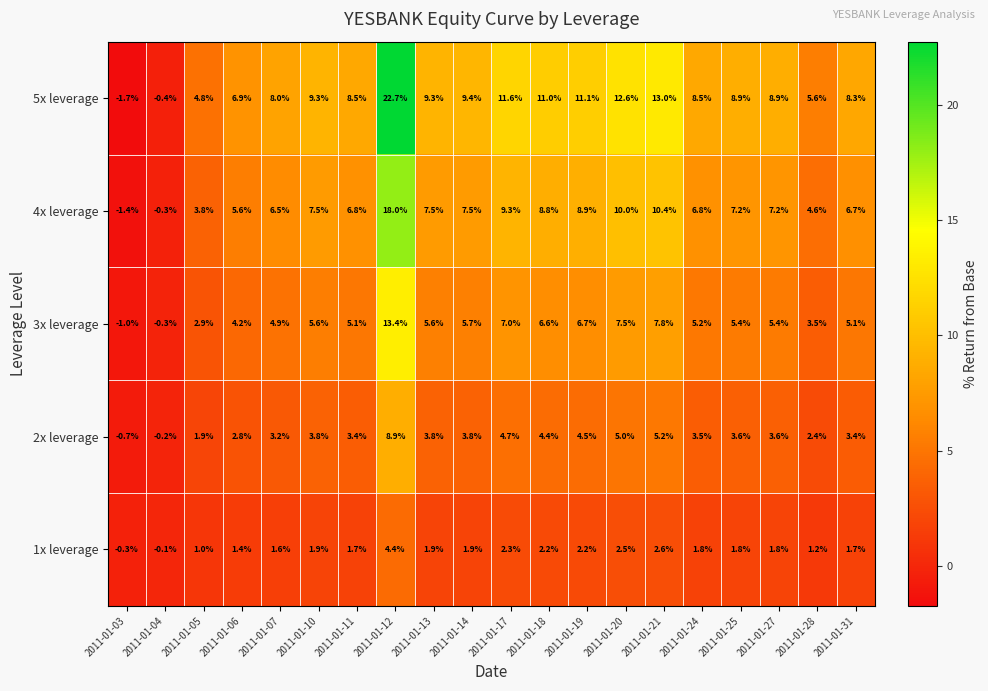

At which category is the sum across all series the highest?

2011-01-12